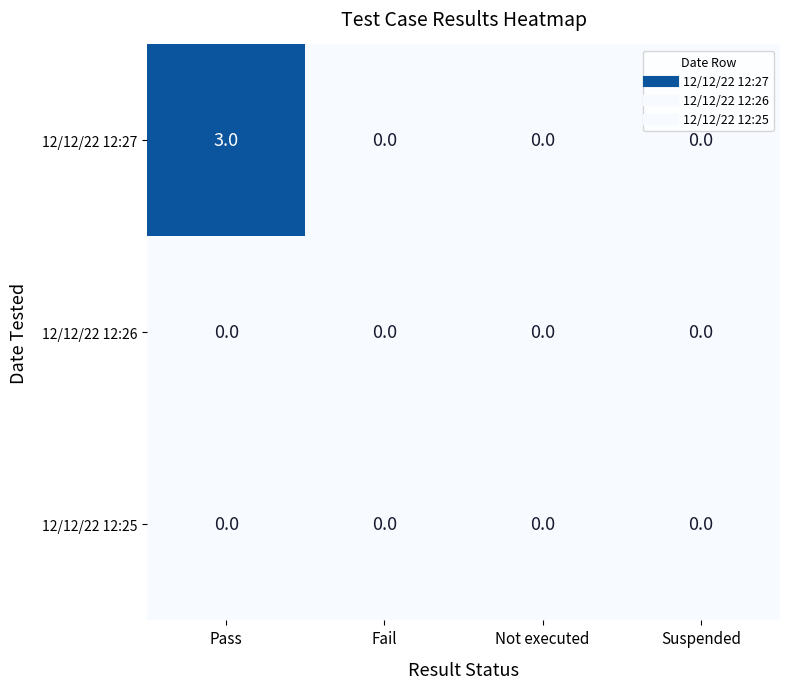

What is the difference between the 12/12/22 12:27 values at Fail and Pass?

3